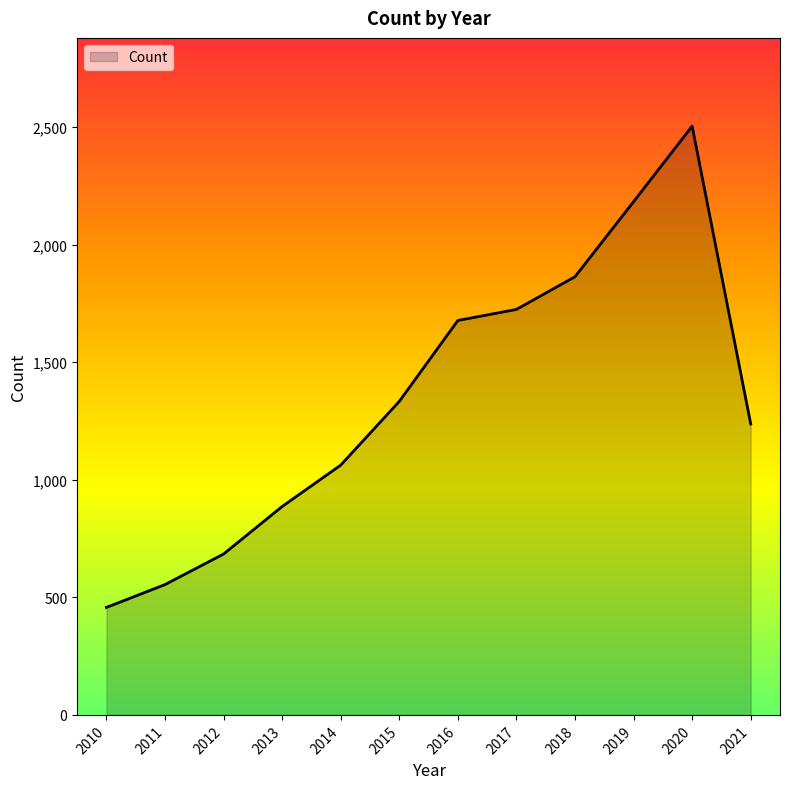

Reading left to right, what are all the values shown in this chart?

457	554	684	886	1062	1333	1677	1724	1863	2182	2503	1237